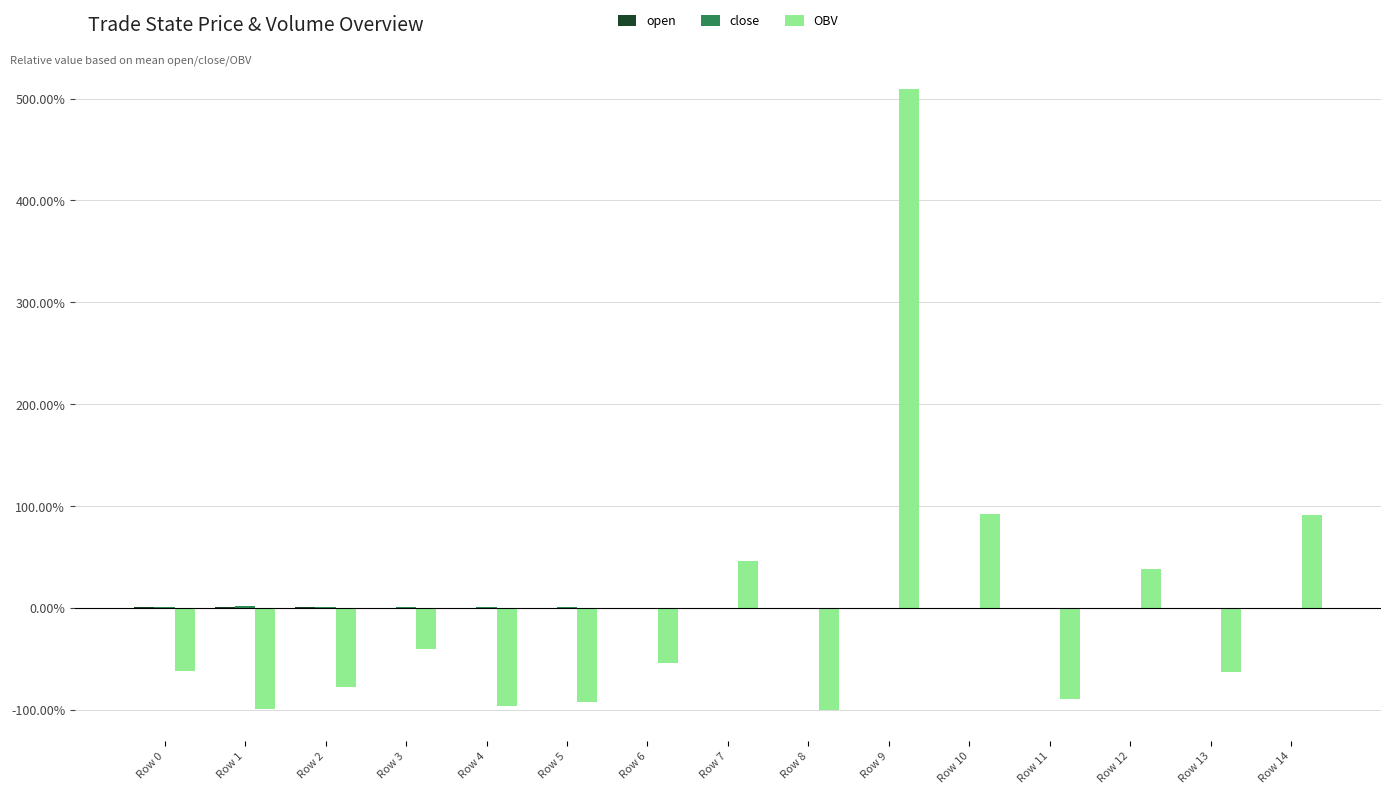

What are all the series names shown in the legend?

open, close, OBV